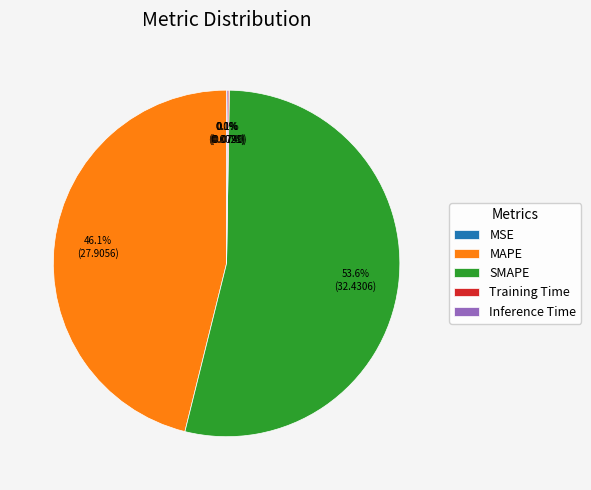

Which category has the biggest portion of the pie?

SMAPE